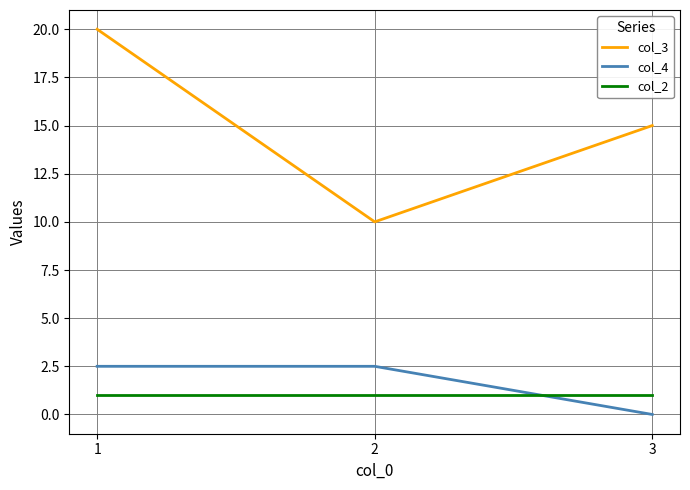

Is this an area chart (filled region under the line)?

No